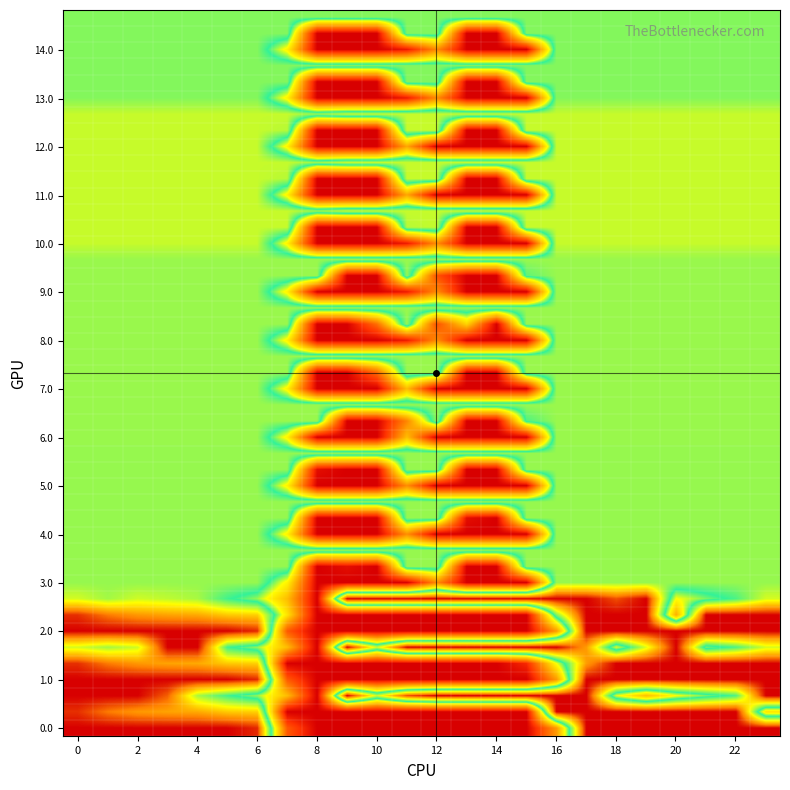

Reading right to left, transcribe all the data shown in this chart.

0.0: 400.0	400.0	400.0	400.0	400.0	400.0	400.0	121.6	0.0	0.0	0.0	0.0	0.0	0.0	0.0	0.0	70.7	386.9	400.0	400.0	400.0	400.0	400.0	400.0
0.1: 179.4	400.0	400.0	400.0	400.0	400.0	400.0	400.0	0.0	0.0	0.0	0.0	0.0	0.0	0.0	0.0	0.0	321.5	324.6	339.6	342.7	347.9	361.1	384.6
0.2: 400.0	247.4	226.4	199.2	150.9	206.1	400.0	400.0	400.0	400.0	400.0	400.0	375.9	286.3	400.0	0.0	148.9	220.6	244.1	274.4	369.6	400.0	400.0	400.0
1.0: 400.0	400.0	400.0	400.0	400.0	400.0	400.0	121.6	0.0	0.0	0.0	0.0	0.0	0.0	0.0	0.0	70.7	386.9	400.0	400.0	400.0	400.0	400.0	400.0
1.1: 399.4	400.0	400.0	400.0	400.0	400.0	345.6	201.9	32.5	0.0	0.0	0.0	0.0	0.0	0.0	0.0	0.0	321.5	324.6	339.6	342.7	347.9	361.1	384.6
1.2: 287.5	247.4	226.4	400.0	290.8	206.1	346.3	400.0	400.0	400.0	400.0	400.0	400.0	286.3	400.0	0.0	148.9	220.6	244.1	400.0	400.0	285.5	272.7	287.1
2.0: 400.0	400.0	400.0	400.0	400.0	400.0	400.0	121.6	0.0	0.0	0.0	0.0	0.0	0.0	0.0	0.0	70.7	386.9	400.0	400.0	400.0	400.0	400.0	400.0
2.1: 399.4	400.0	400.0	137.5	400.0	400.0	400.0	263.3	0.0	0.0	0.0	0.0	0.0	0.0	0.0	0.0	179.2	321.5	324.6	339.6	342.7	347.9	361.1	384.6
2.2: 287.5	247.4	226.4	199.2	400.0	374.9	400.0	400.0	400.0	400.0	400.0	400.0	400.0	400.0	400.0	0.0	148.9	220.6	244.1	274.4	281.0	285.5	272.7	287.1
3.0: 269.0	269.0	269.0	269.0	269.0	269.0	269.0	269.0	0.0	0.0	0.0	110.0	1.9	0.0	0.0	0.0	191.4	269.0	269.0	269.0	269.0	269.0	269.0	269.0
3.1: 269.0	269.0	269.0	269.0	269.0	269.0	269.0	269.0	269.0	0.0	0.0	269.0	269.0	0.0	12.0	0.0	269.0	269.0	269.0	269.0	269.0	269.0	269.0	269.0
4.0: 269.0	269.0	269.0	269.0	269.0	269.0	269.0	269.0	0.0	0.0	0.0	0.0	111.8	0.0	0.0	0.0	191.4	269.0	269.0	269.0	269.0	269.0	269.0	269.0
4.1: 269.0	269.0	269.0	269.0	269.0	269.0	269.0	269.0	269.0	0.0	12.0	269.0	269.0	0.0	0.0	0.0	269.0	269.0	269.0	269.0	269.0	269.0	269.0	269.0
5.0: 269.0	269.0	269.0	269.0	269.0	269.0	269.0	269.0	0.0	0.0	0.0	0.0	111.8	0.0	0.0	0.0	191.4	269.0	269.0	269.0	269.0	269.0	269.0	269.0
5.1: 269.0	269.0	269.0	269.0	269.0	269.0	269.0	269.0	269.0	0.0	0.0	269.0	269.0	0.0	0.0	12.0	269.0	269.0	269.0	269.0	269.0	269.0	269.0	269.0
6.0: 270.0	270.0	270.0	270.0	270.0	270.0	270.0	270.0	0.0	0.0	0.0	0.0	148.6	0.0	0.0	0.0	191.4	270.0	270.0	270.0	270.0	270.0	270.0	270.0
6.1: 270.0	270.0	270.0	270.0	270.0	270.0	270.0	270.0	247.5	0.0	0.0	270.0	105.7	0.0	0.0	270.0	270.0	270.0	270.0	270.0	270.0	270.0	270.0	270.0
7.0: 270.0	270.0	270.0	270.0	270.0	270.0	270.0	270.0	0.0	0.0	0.0	0.0	148.6	0.0	0.0	0.0	191.4	270.0	270.0	270.0	270.0	270.0	270.0	270.0
7.1: 270.0	270.0	270.0	270.0	270.0	270.0	270.0	270.0	270.0	0.0	0.0	270.0	270.0	83.2	0.0	0.0	270.0	270.0	270.0	270.0	270.0	270.0	270.0	270.0
8.0: 270.0	270.0	270.0	270.0	270.0	270.0	270.0	270.0	0.0	0.0	0.0	110.0	21.1	0.0	0.0	0.0	191.4	270.0	270.0	270.0	270.0	270.0	270.0	270.0
8.1: 270.0	270.0	270.0	270.0	270.0	270.0	270.0	270.0	270.0	0.0	166.2	64.4	270.0	87.0	0.0	0.0	270.0	270.0	270.0	270.0	270.0	270.0	270.0	270.0
9.0: 270.0	270.0	270.0	270.0	270.0	270.0	270.0	270.0	0.0	0.0	0.0	110.0	21.1	0.0	0.0	0.0	191.4	270.0	270.0	270.0	270.0	270.0	270.0	270.0
9.1: 270.0	270.0	270.0	270.0	270.0	270.0	270.0	270.0	253.2	0.0	0.0	64.4	270.0	0.0	0.0	270.0	270.0	270.0	270.0	270.0	270.0	270.0	270.0	270.0
10.0: 283.0	283.0	283.0	283.0	283.0	283.0	283.0	283.0	0.0	0.0	0.0	110.0	21.1	0.0	0.0	0.0	191.4	283.0	283.0	283.0	283.0	283.0	283.0	283.0
10.1: 283.0	283.0	283.0	283.0	283.0	283.0	283.0	283.0	283.0	0.0	0.0	283.0	278.6	0.0	0.0	0.0	283.0	283.0	283.0	283.0	283.0	283.0	283.0	283.0
10.2: 283.0	283.0	283.0	283.0	283.0	283.0	283.0	283.0	283.0	283.0	283.0	283.0	283.0	283.0	283.0	269.9	283.0	283.0	283.0	283.0	283.0	283.0	283.0	283.0
11.0: 283.0	283.0	283.0	283.0	283.0	283.0	283.0	283.0	0.0	0.0	0.0	0.0	131.0	0.0	0.0	0.0	191.4	283.0	283.0	283.0	283.0	283.0	283.0	283.0
11.1: 283.0	283.0	283.0	283.0	283.0	283.0	283.0	283.0	283.0	0.0	0.0	283.0	283.0	0.0	0.0	0.0	278.6	283.0	283.0	283.0	283.0	283.0	283.0	283.0
11.2: 283.0	283.0	283.0	283.0	283.0	283.0	283.0	283.0	283.0	283.0	283.0	283.0	283.0	283.0	283.0	269.9	283.0	283.0	283.0	283.0	283.0	283.0	283.0	283.0
12.0: 283.0	283.0	283.0	283.0	283.0	283.0	283.0	283.0	0.0	0.0	0.0	0.0	131.0	0.0	0.0	0.0	191.4	283.0	283.0	283.0	283.0	283.0	283.0	283.0
12.1: 283.0	283.0	283.0	283.0	283.0	283.0	283.0	283.0	283.0	0.0	0.0	283.0	283.0	0.0	0.0	0.0	278.6	283.0	283.0	283.0	283.0	283.0	283.0	283.0
12.2: 283.0	283.0	283.0	283.0	283.0	283.0	283.0	283.0	283.0	283.0	283.0	283.0	283.0	283.0	283.0	269.9	283.0	283.0	283.0	283.0	283.0	283.0	283.0	283.0
13.0: 264.0	264.0	264.0	264.0	264.0	264.0	264.0	264.0	0.0	0.0	0.0	110.0	21.1	0.0	0.0	0.0	191.4	264.0	264.0	264.0	264.0	264.0	264.0	264.0
13.1: 264.0	264.0	264.0	264.0	264.0	264.0	264.0	264.0	264.0	0.0	0.0	264.0	264.0	0.0	0.0	0.0	264.0	264.0	264.0	264.0	264.0	264.0	264.0	264.0
14.0: 264.0	264.0	264.0	264.0	264.0	264.0	264.0	264.0	0.0	0.0	0.0	110.0	21.1	0.0	0.0	0.0	191.4	264.0	264.0	264.0	264.0	264.0	264.0	264.0
14.1: 264.0	264.0	264.0	264.0	264.0	264.0	264.0	264.0	264.0	0.0	0.0	264.0	264.0	0.0	0.0	0.0	264.0	264.0	264.0	264.0	264.0	264.0	264.0	264.0